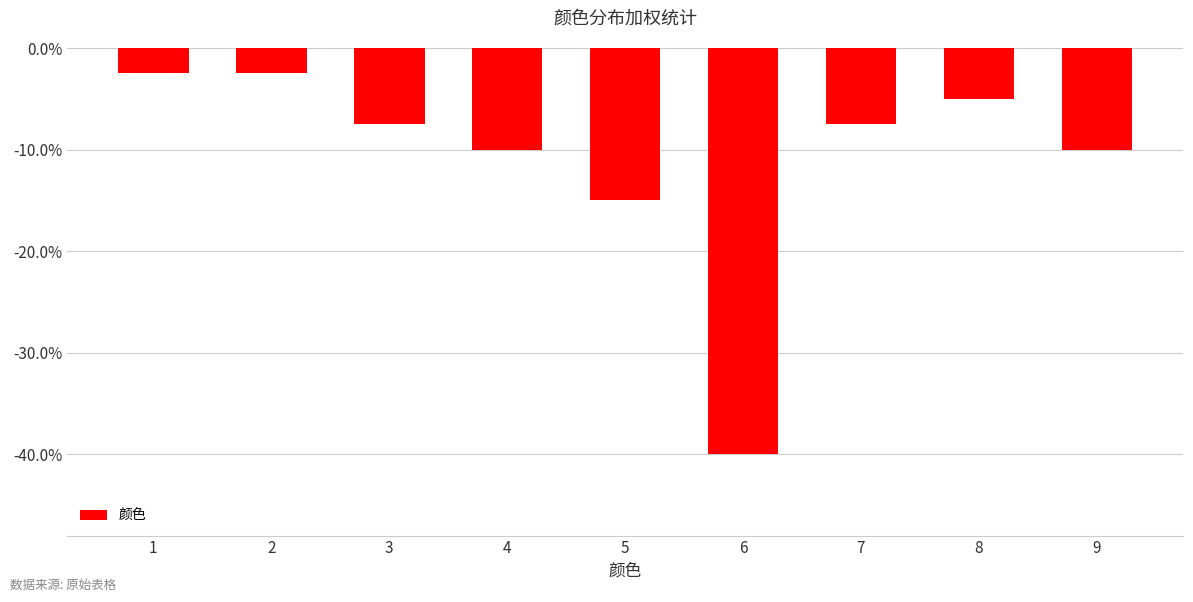

What is the value of the 4th bar from the left?

-0.1